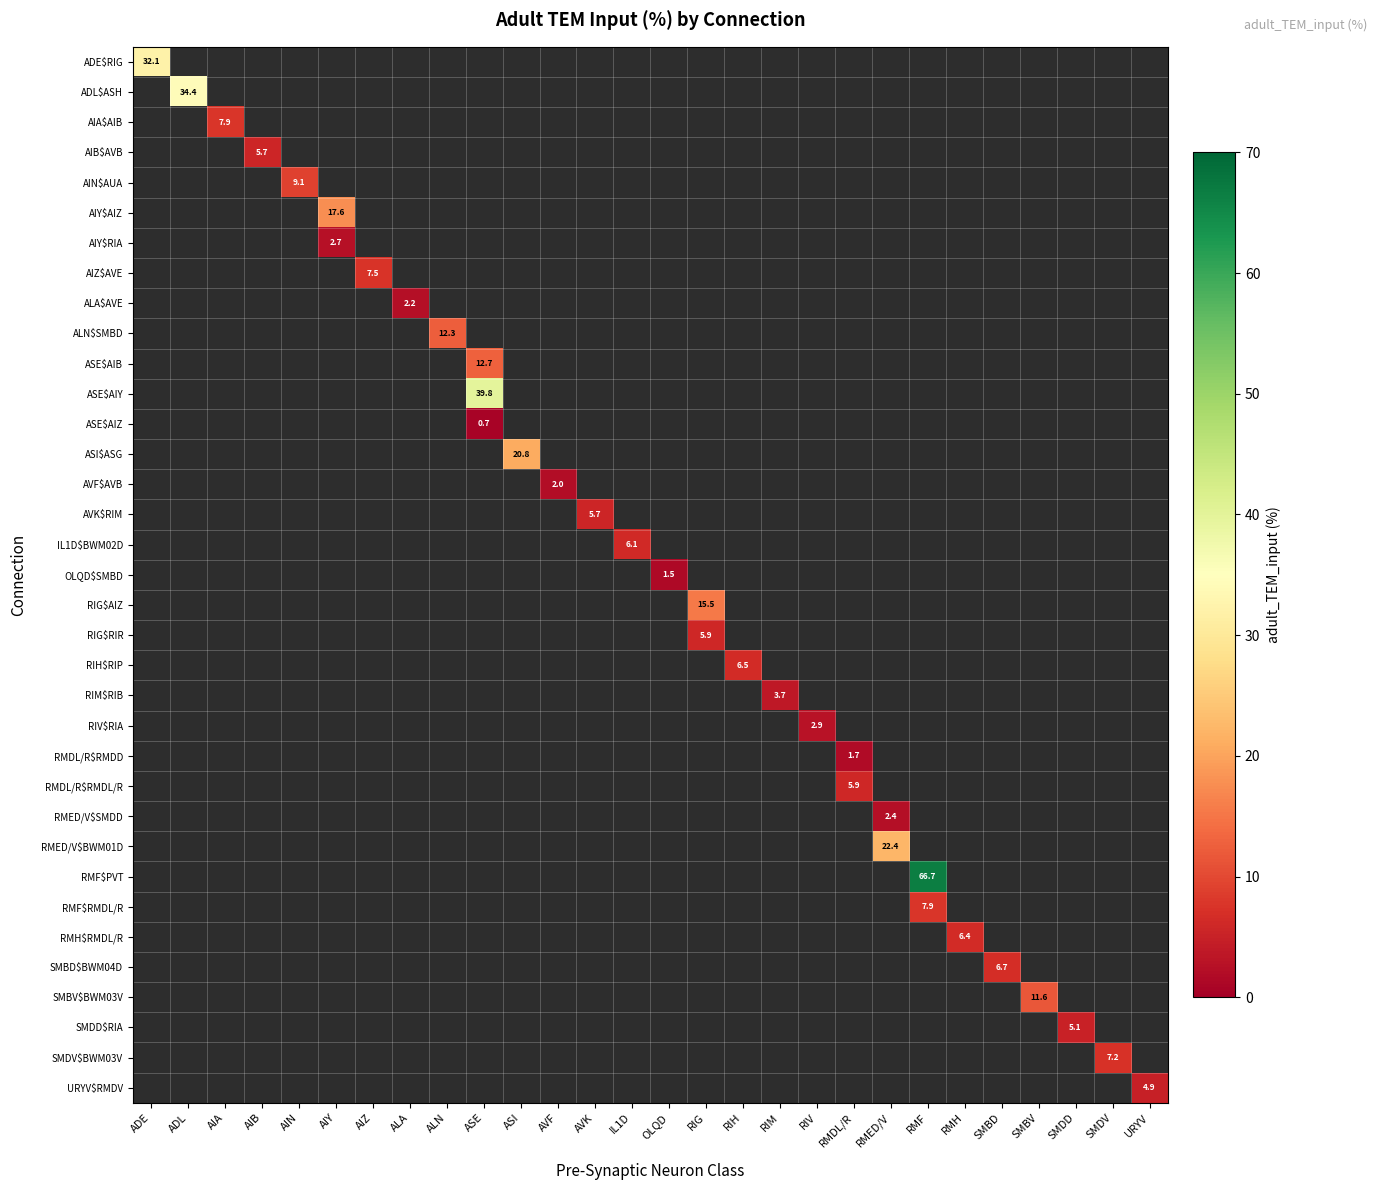

What is the minimum value shown in the chart?

0.7